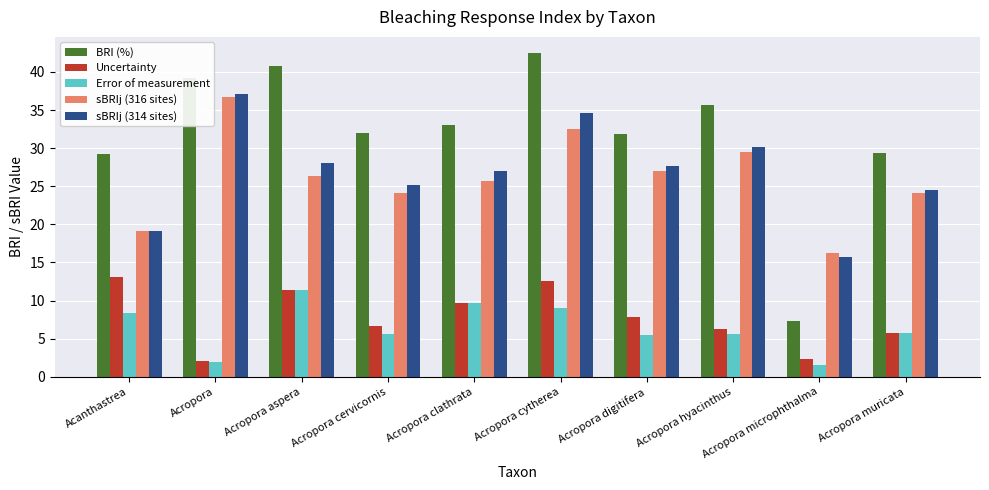

What is the total value across all series at Acanthastrea?

89.1